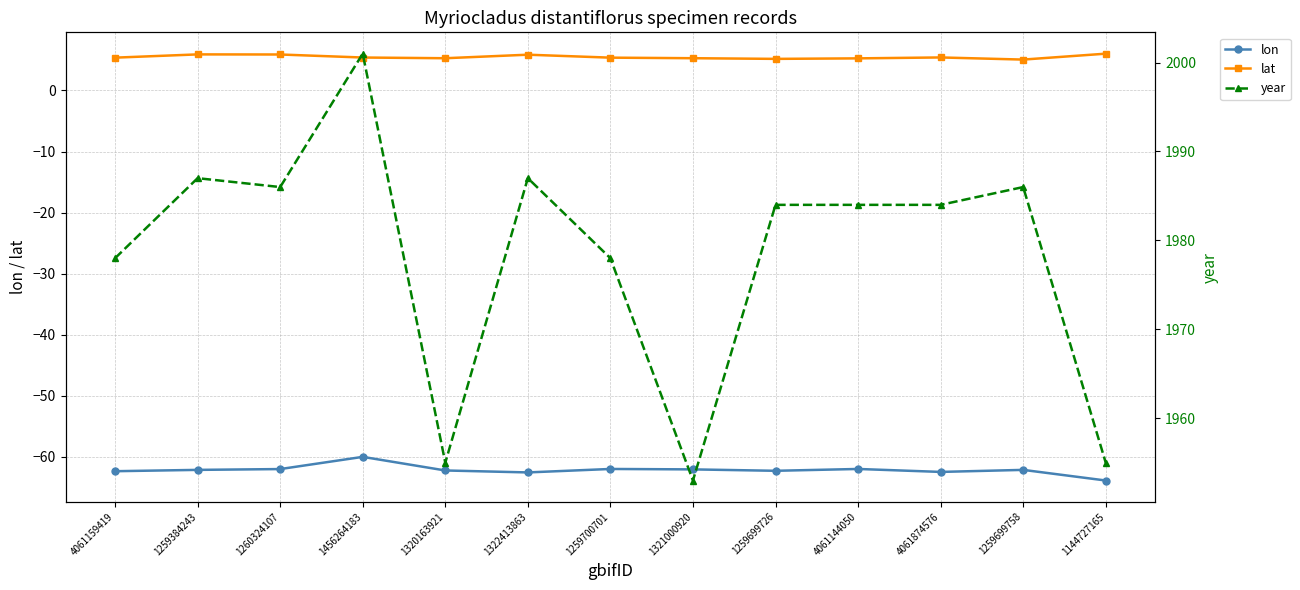

Which category has the highest value in the year series?

1456264183